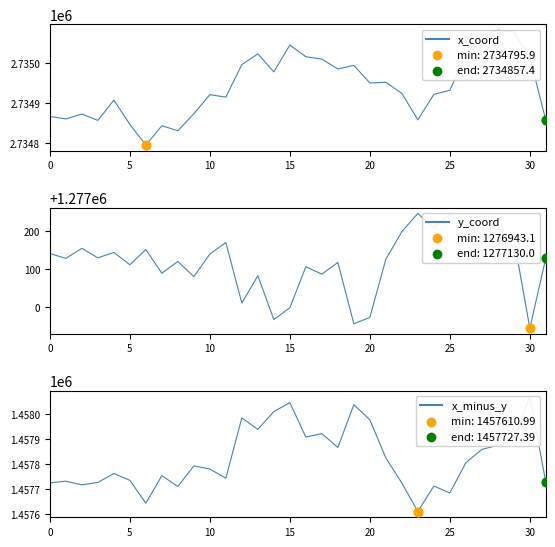

Which series contains the highest Y value?

x_coord